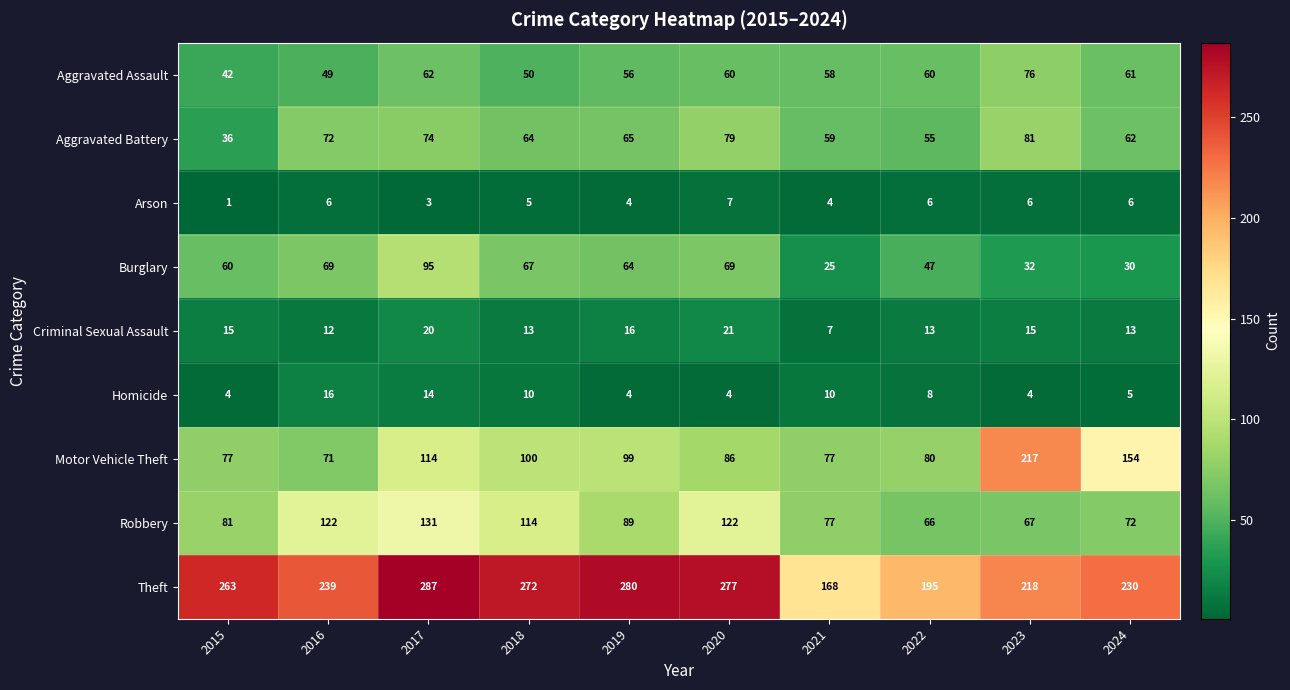

At which label does Robbery first exceed 89?

2016